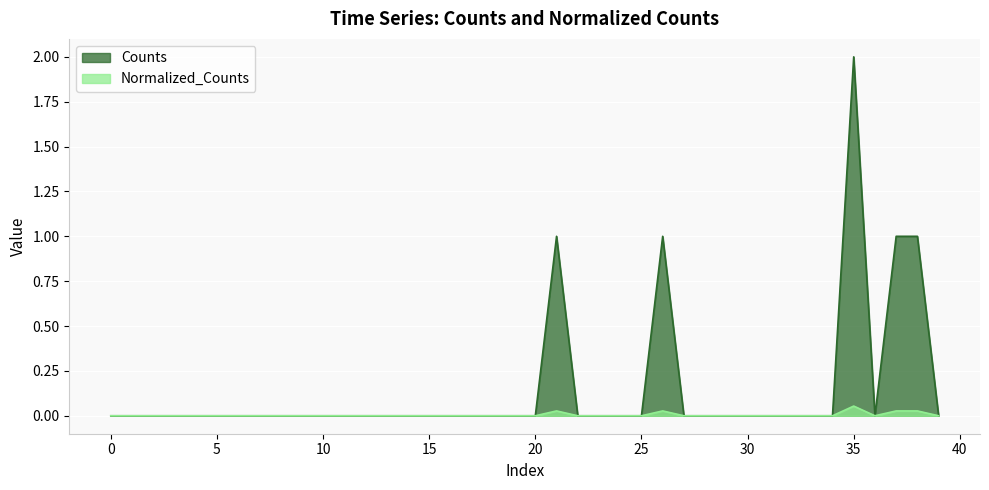

Where is the first local maximum for Counts?

21